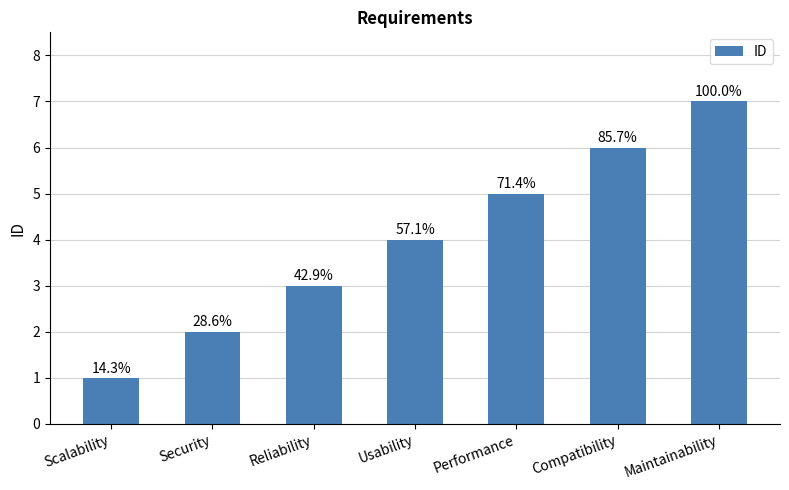

Approximately how many times larger is the value at Compatibility compared to Security?

3.0